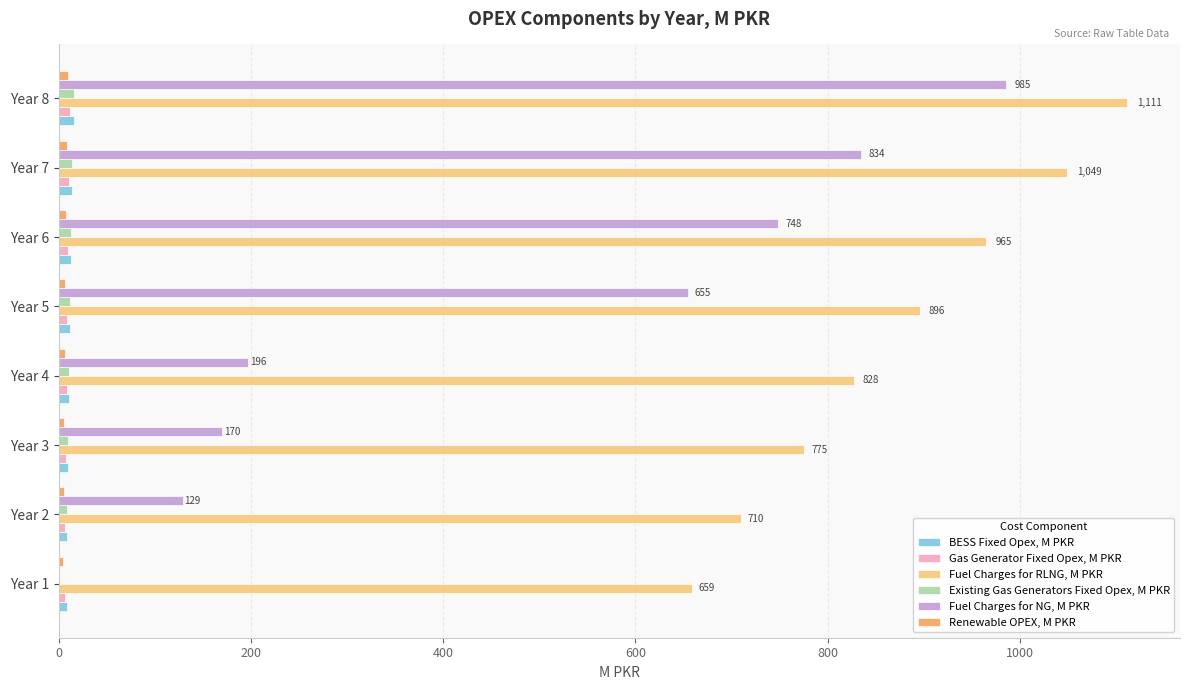

Which series changed the most between Year 2 and Year 6?

Fuel Charges for NG, M PKR